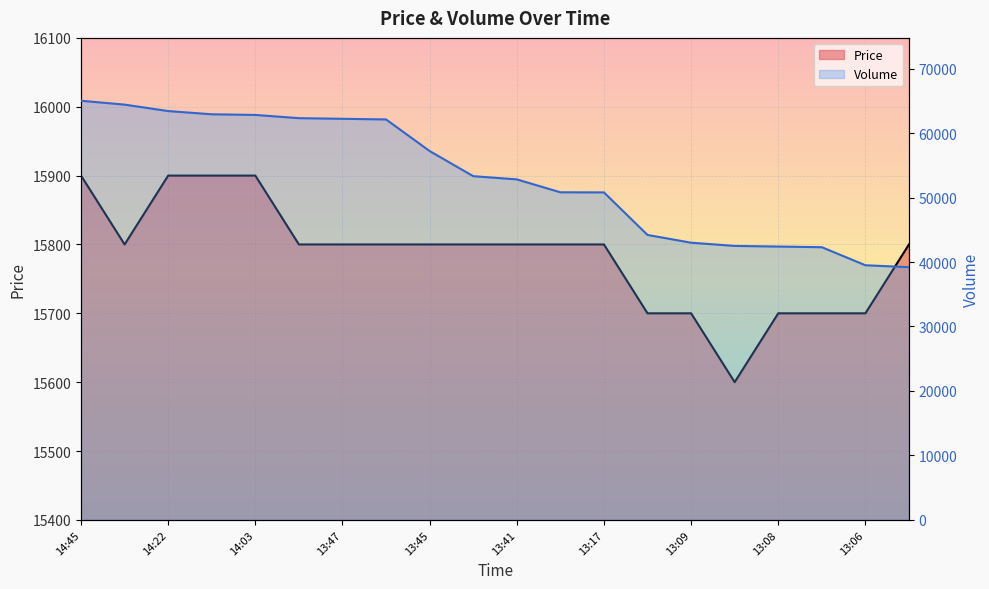

What is the difference between the maximum and minimum values in the Price series?

300